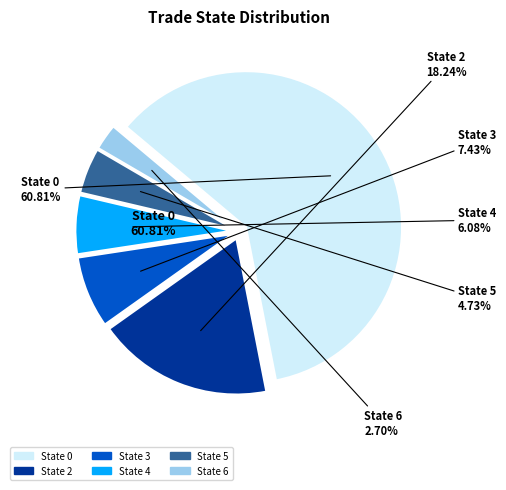

Count the number of slices in the pie.

6